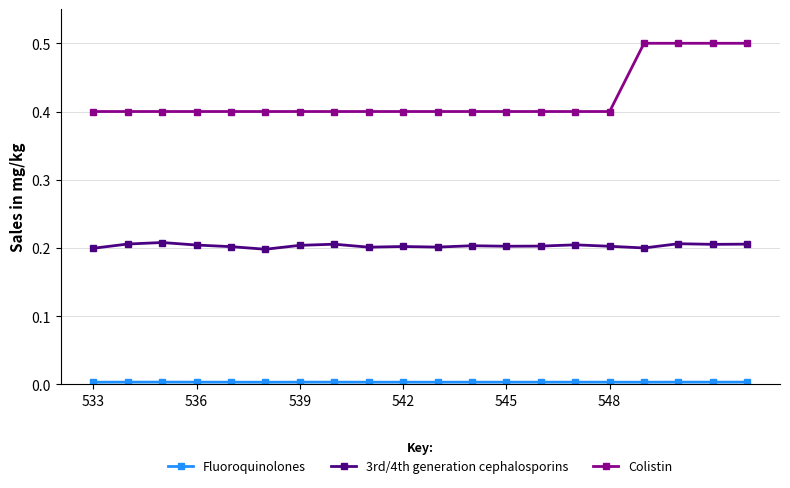

True or false: 3rd/4th generation cephalosporins and Colistin intersect in this chart.

False